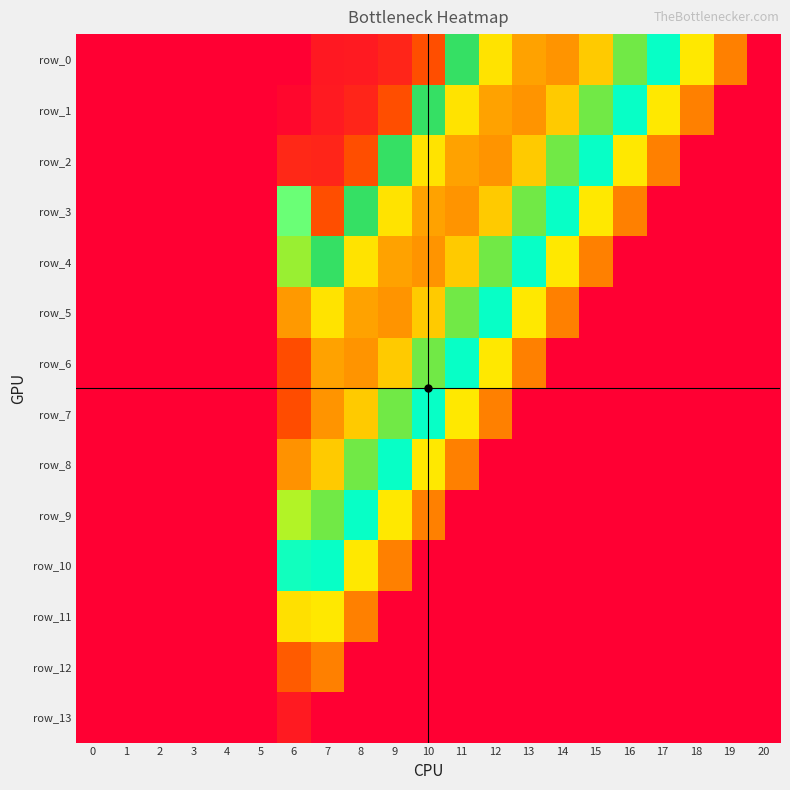

At which category is the sum across all series the highest?

6